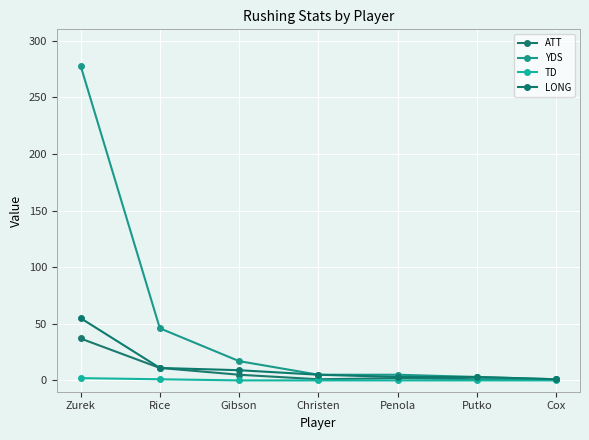

Is this an area chart (filled region under the line)?

No